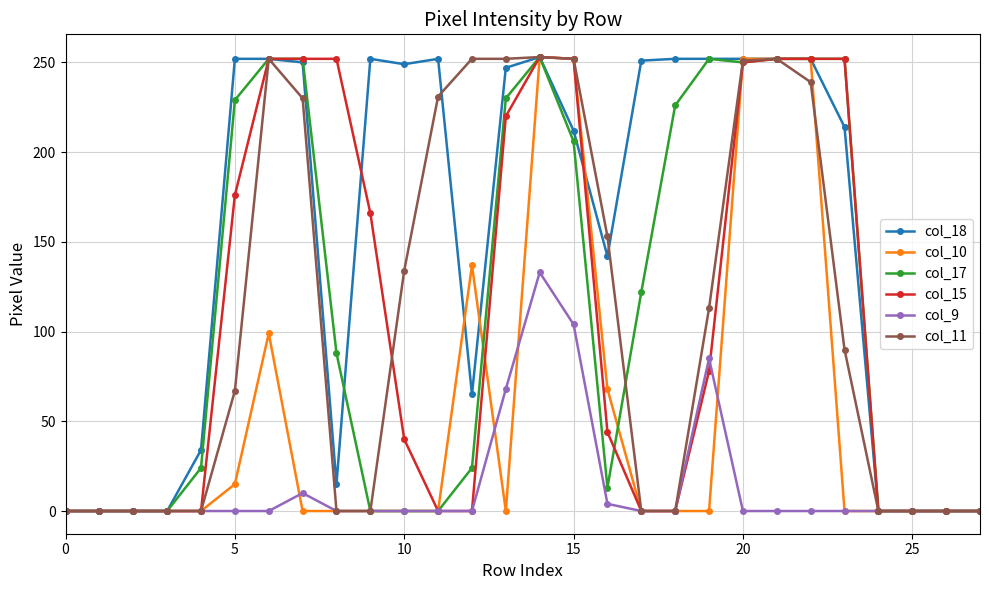

What is the greatest value displayed?

253